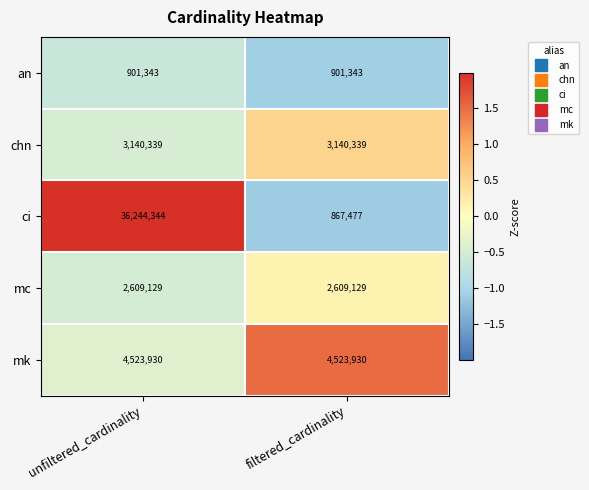

What is the sum of the an values at unfiltered_cardinality and filtered_cardinality?

1802686